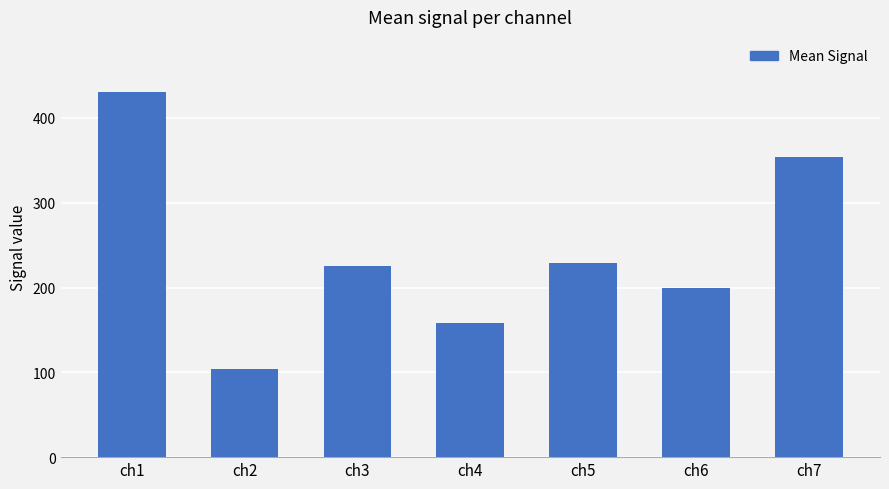

Count the values in the range 158 to 354.

5